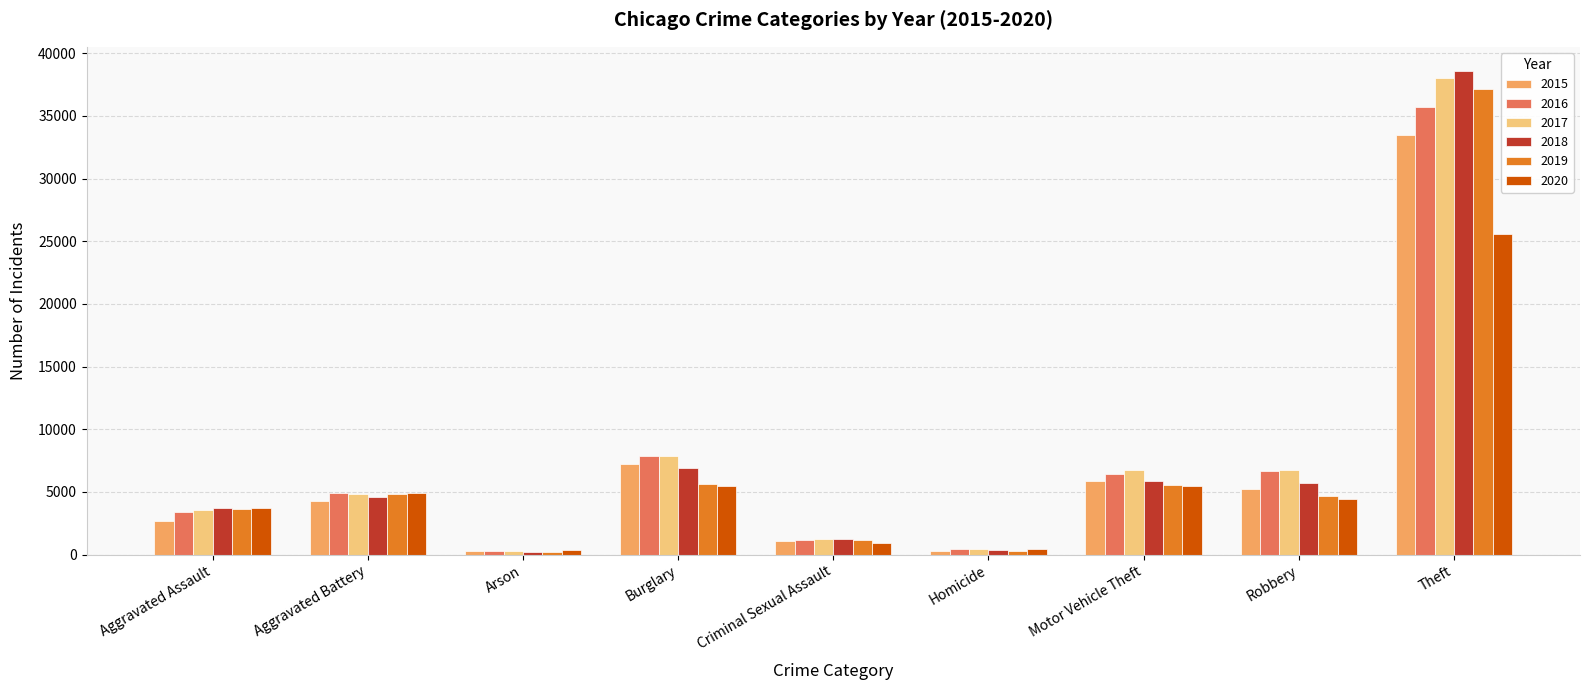

At how many categories does at least one series exceed 2689?

6